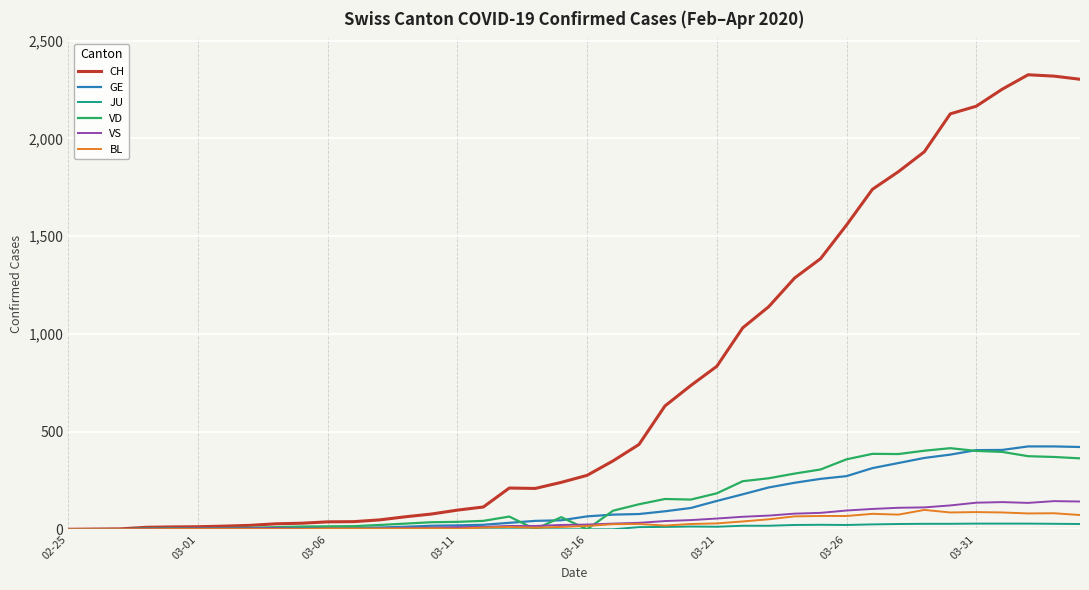

Which series has the largest total across all categories?

CH